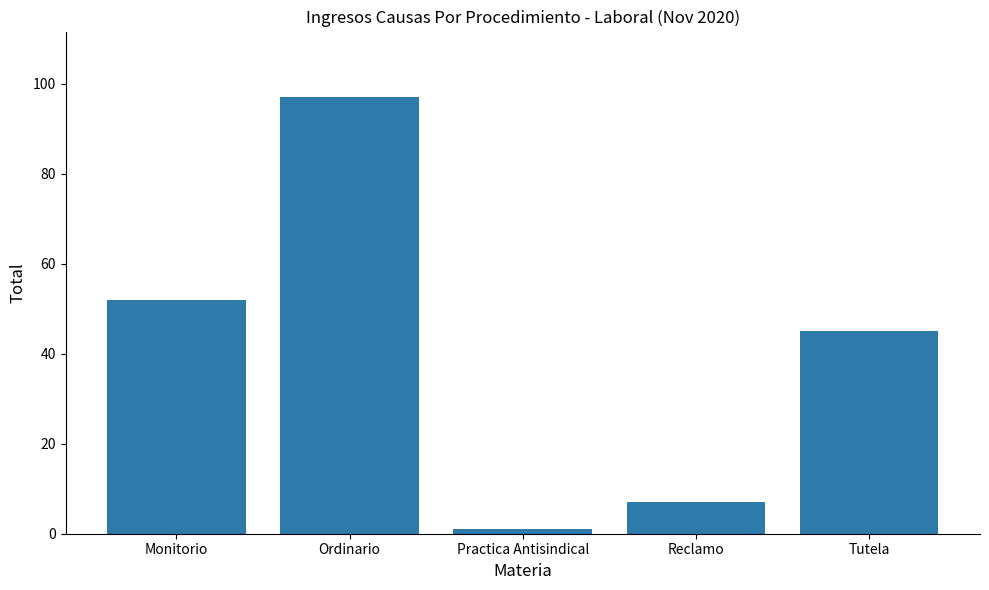

How many data points are less than 45?

2